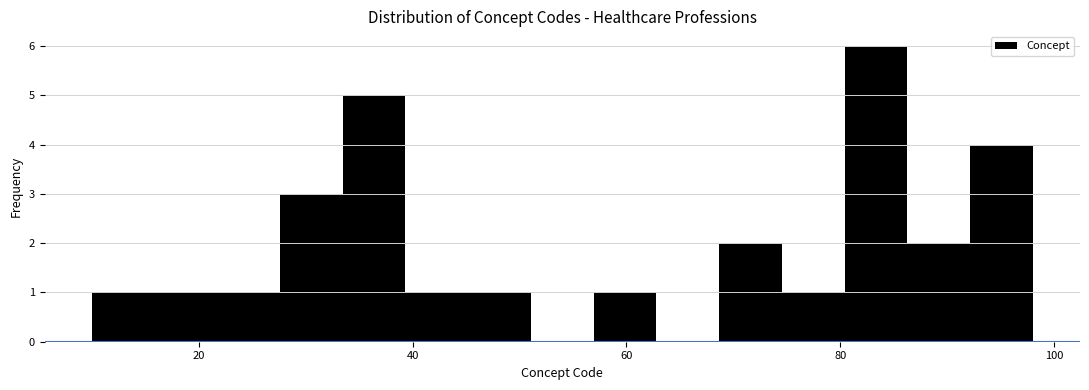

Read against the x-axis, roughly where is the centre of the tallest bar?

84